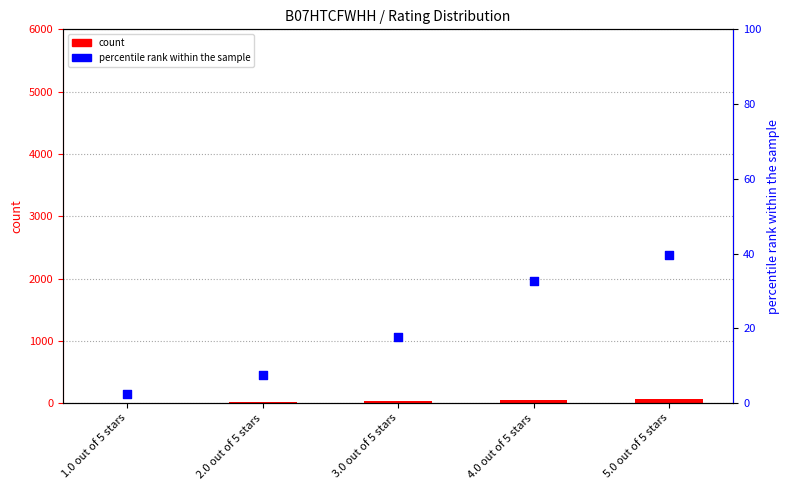

What are all the series names shown in the legend?

count, percentile rank within the sample